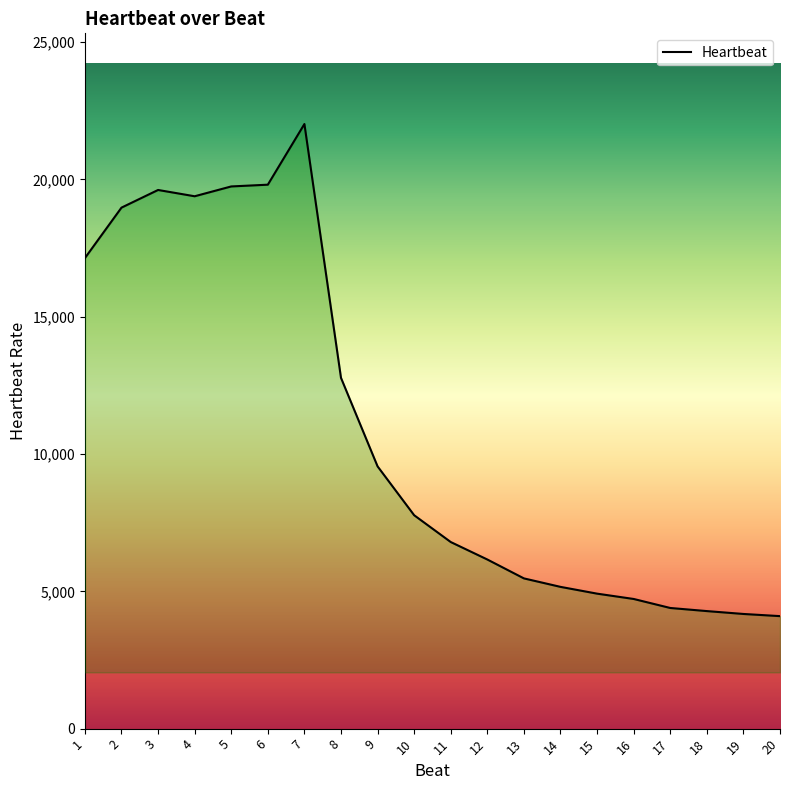

At which label is the value closest to 13057?

8